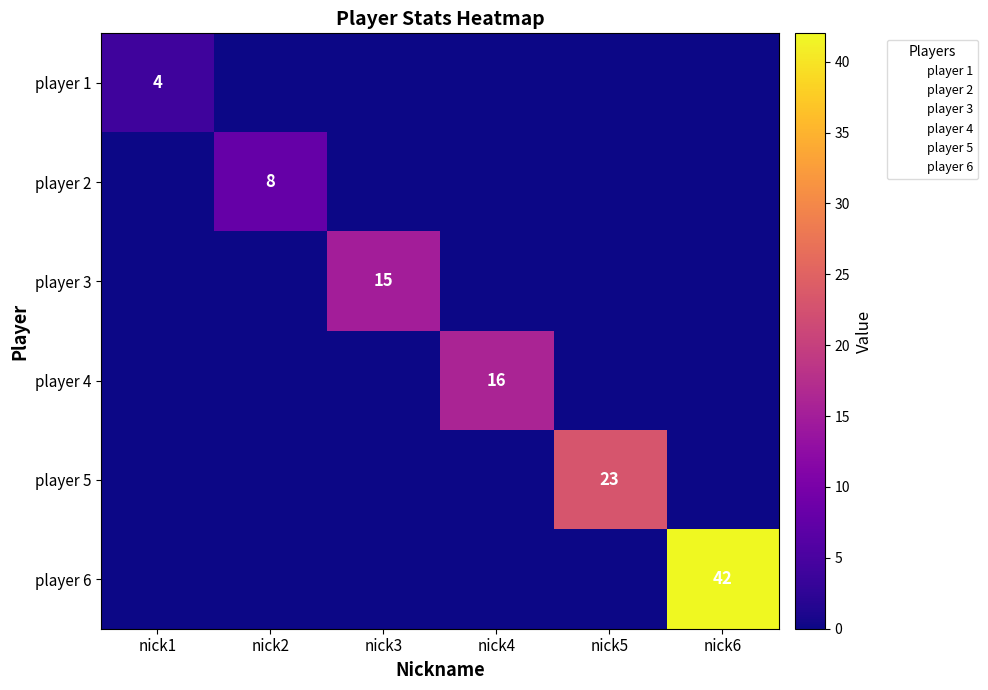

At how many categories does at least one series exceed 31?

1